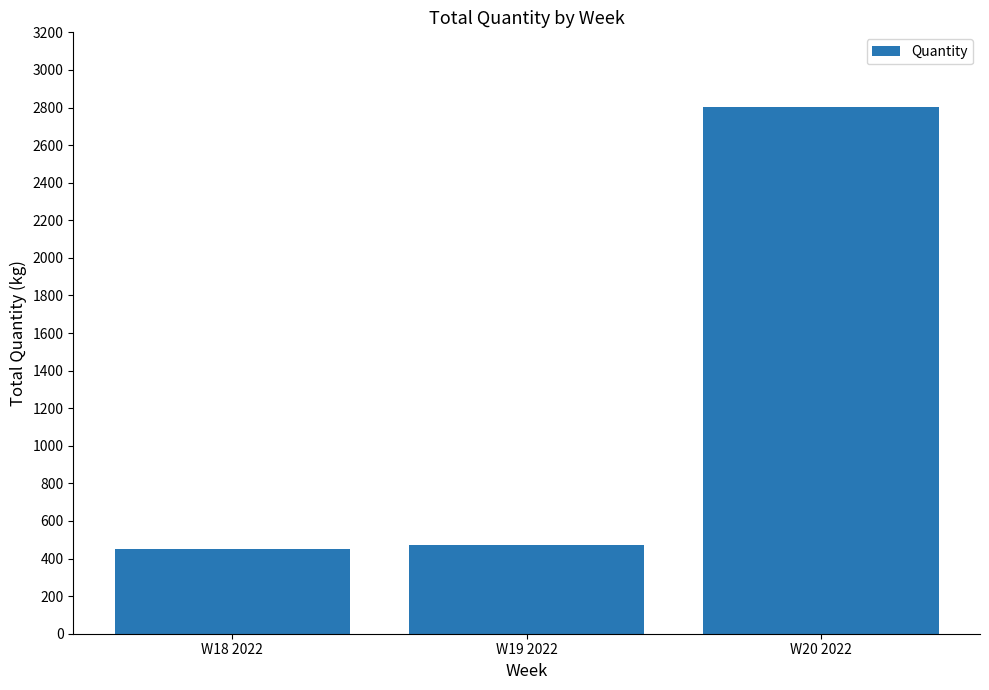

What is the ratio of the value at W19 2022 to the value at W18 2022?

1.0